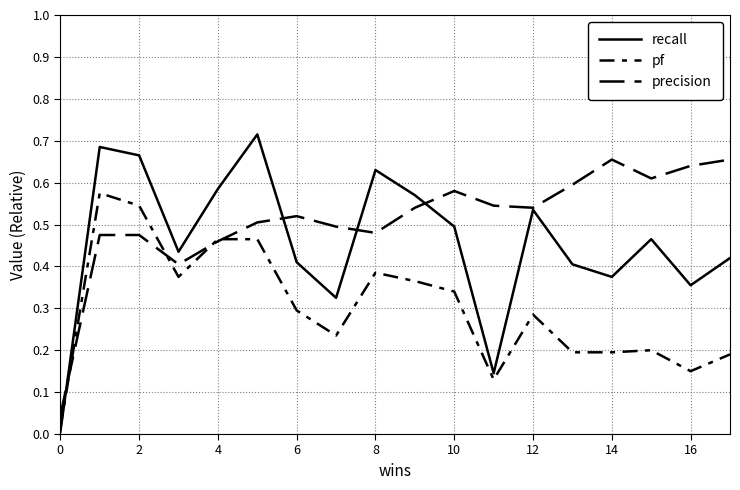

Does the chart display data point markers on the line(s)?

No